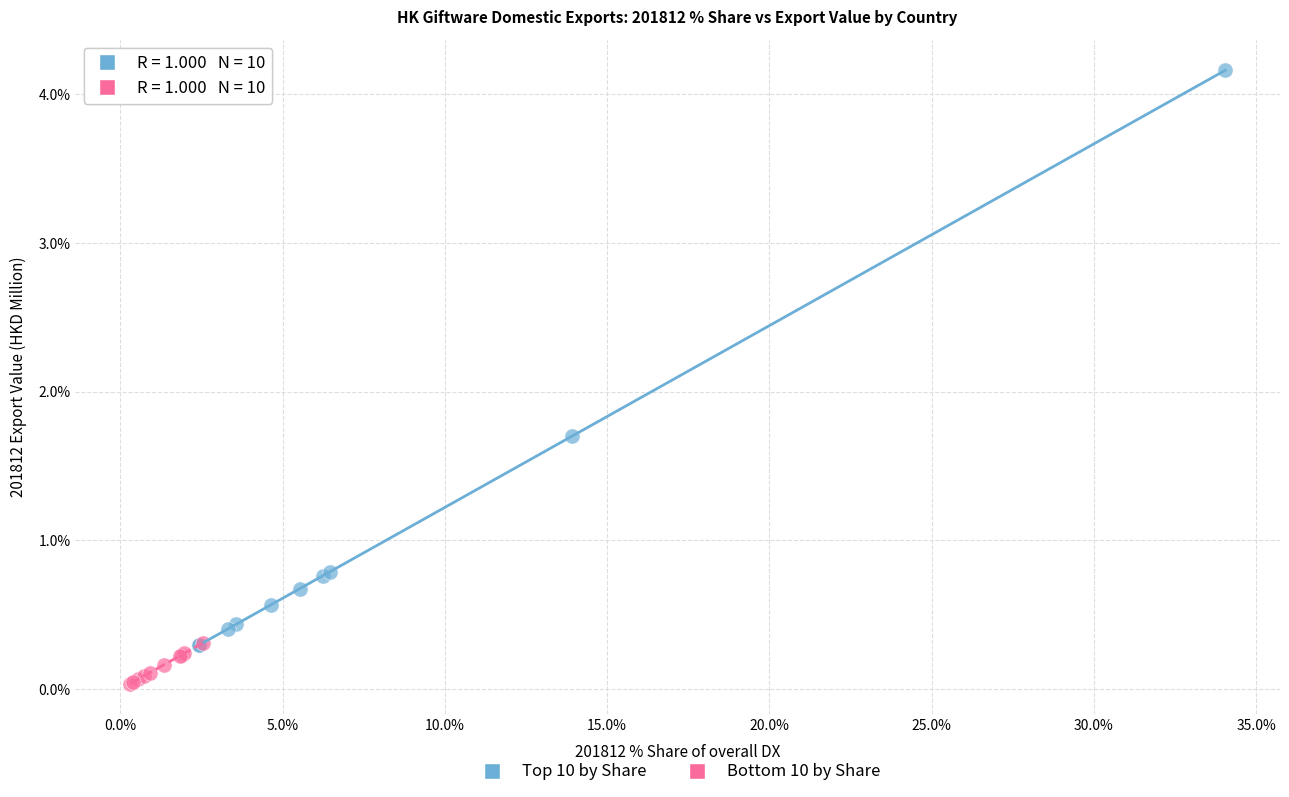

What are all the series names shown in the legend?

Top 10 by Share, Bottom 10 by Share